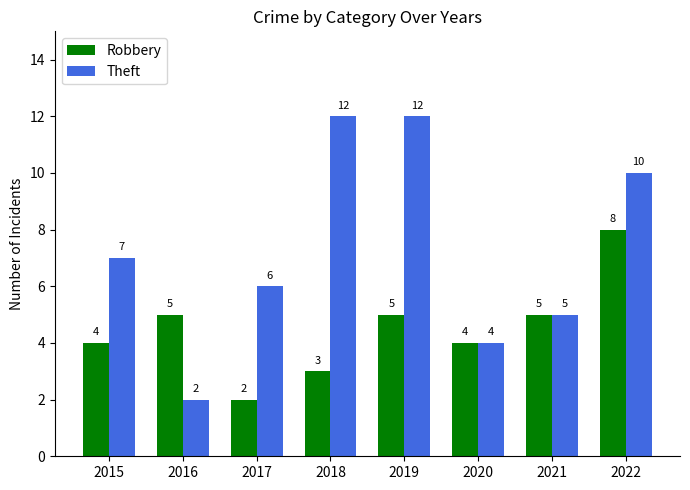

Is the value of Theft at 2016 greater than the value of Robbery at 2021?

No